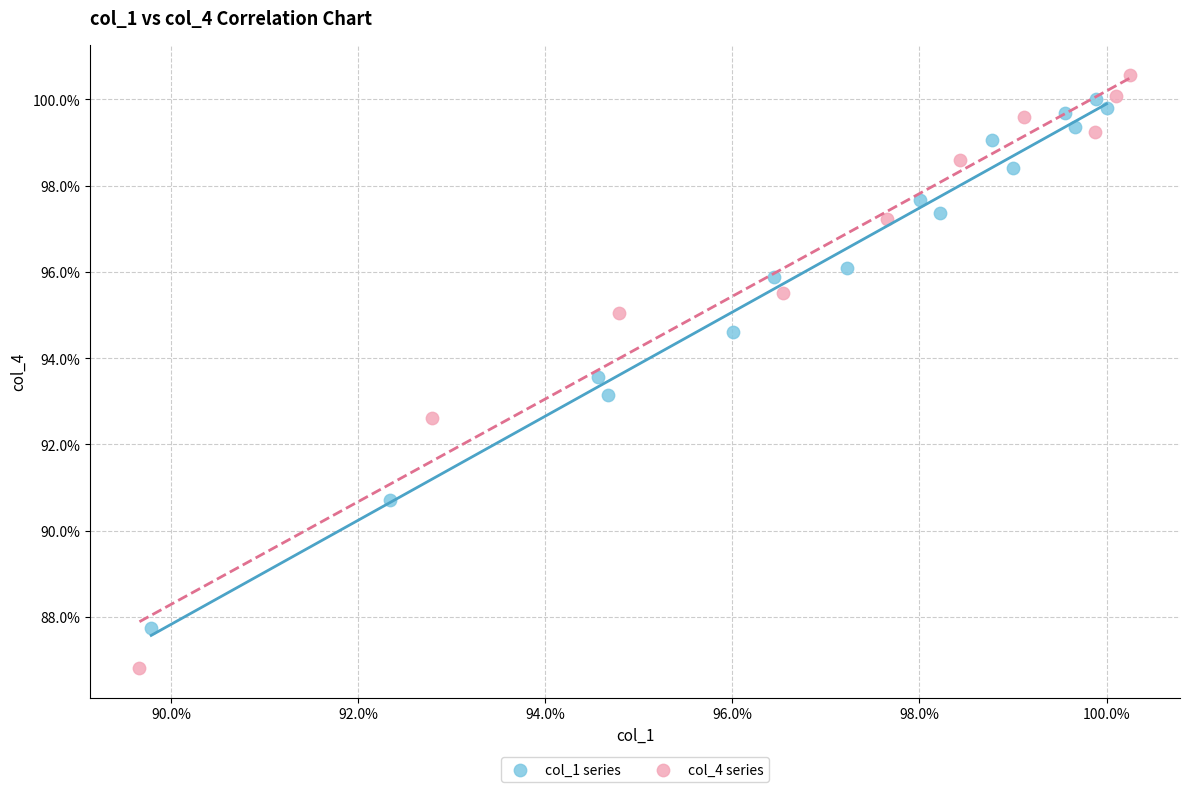

What are all the series names shown in the legend?

col_1 series, col_4 series